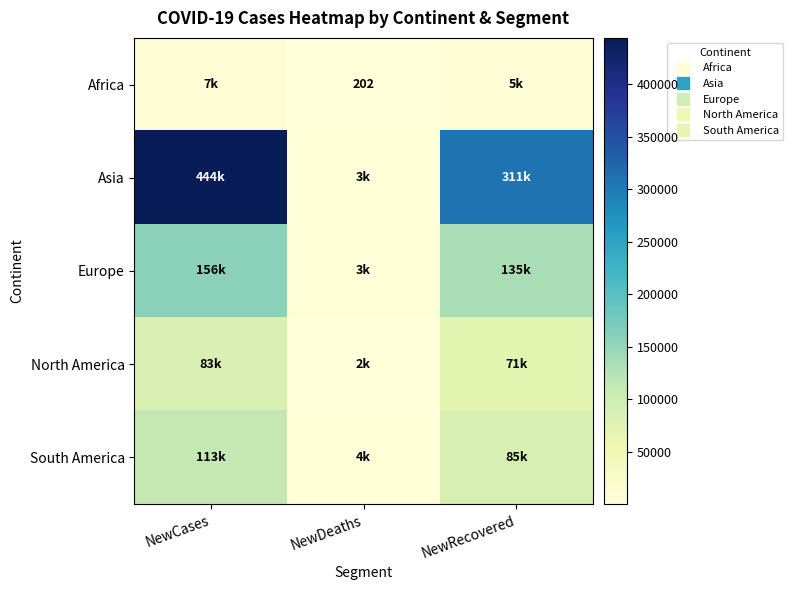

At how many categories does at least one series exceed 126654?

2